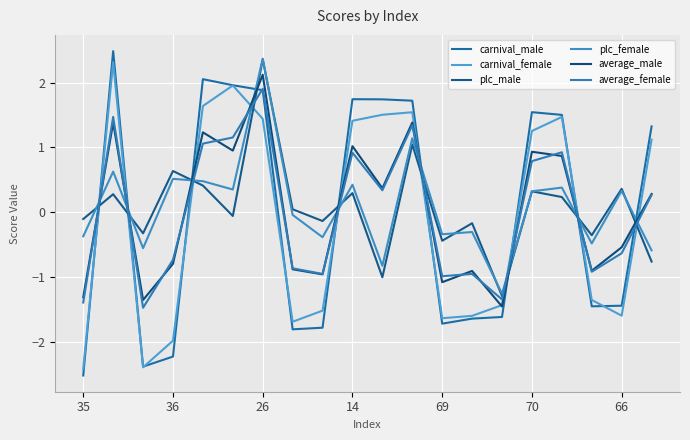

Which series has the largest total across all categories?

plc_female